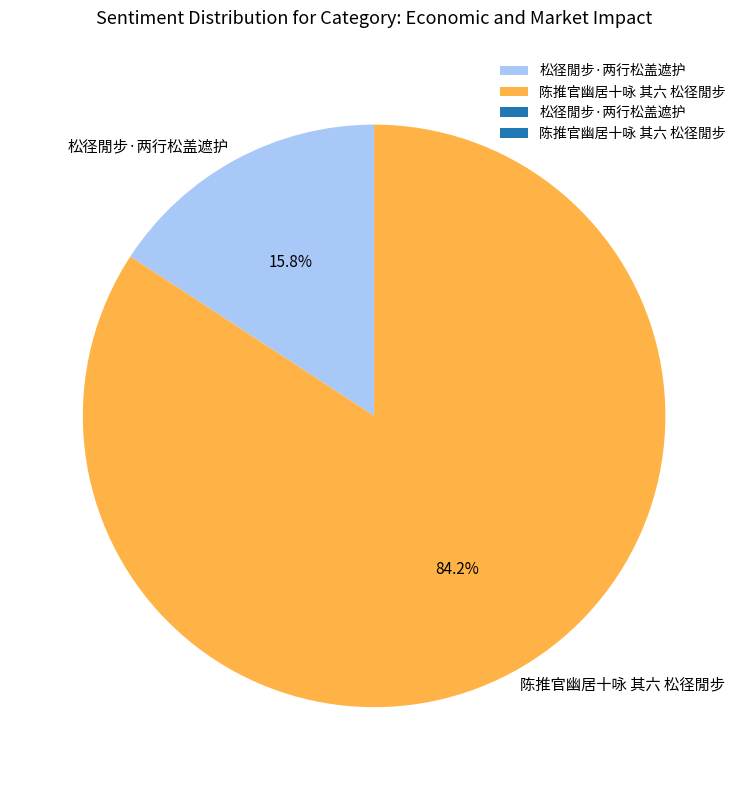

How many segments does this pie chart have?

2